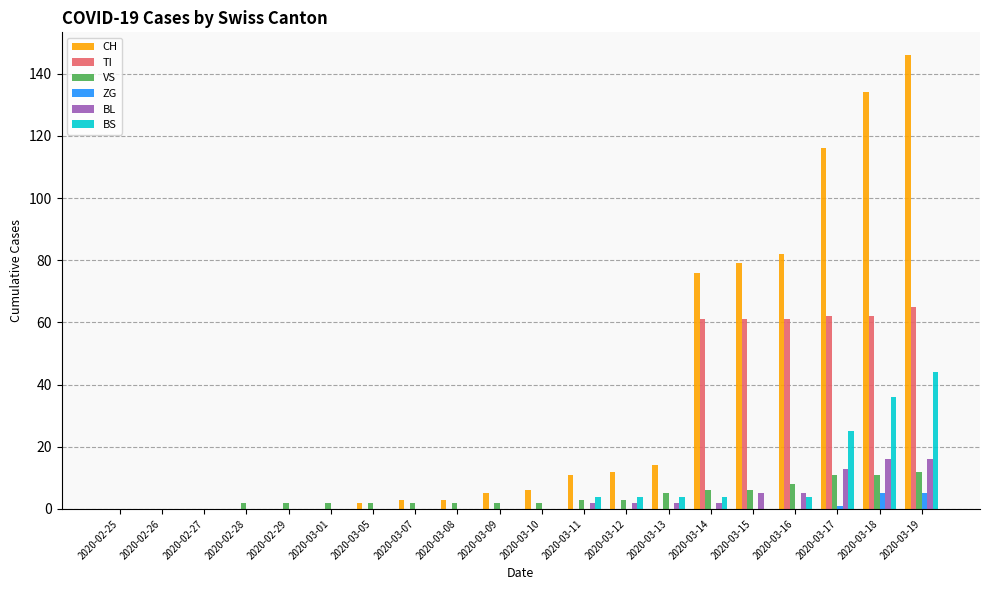

What is the highest value of the VS series?

12